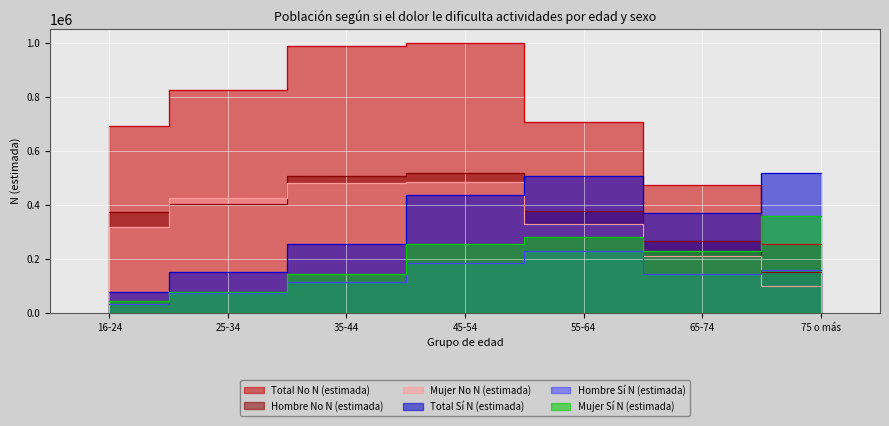

What is the smallest value displayed?

33494